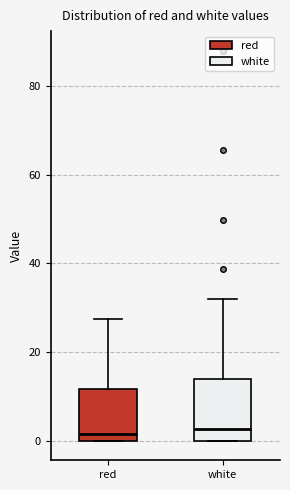

Where is the upper edge of the box for red on the y-axis? The values are not printed on the chart, so give them approximately, as read against the axis.

12